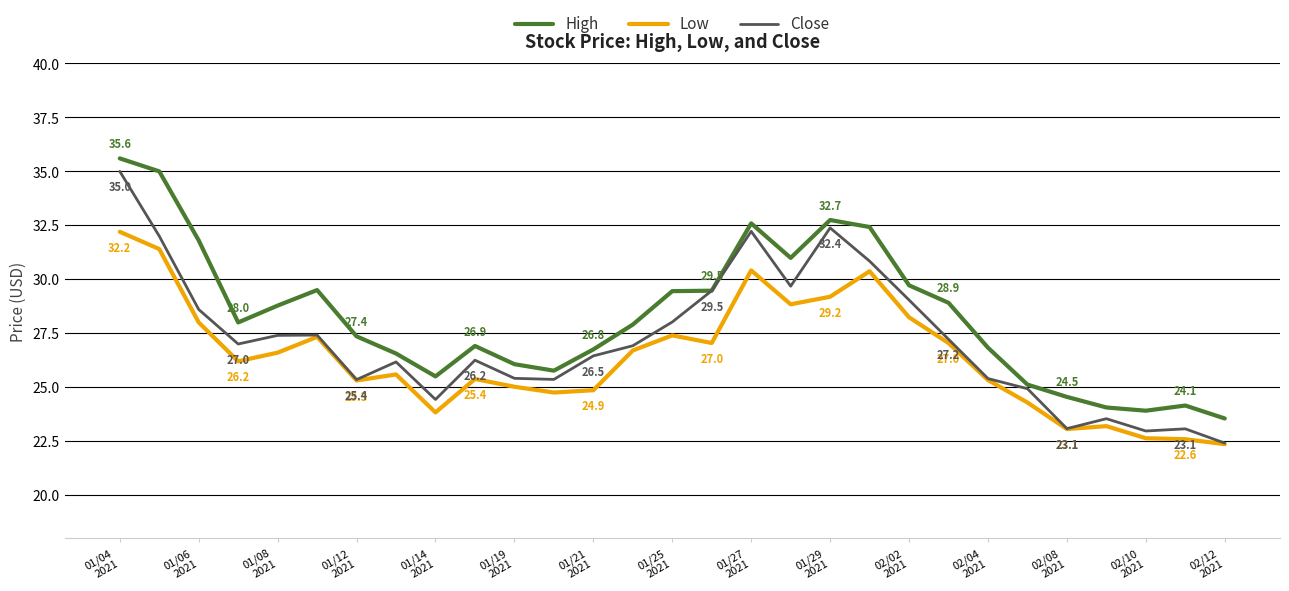

Which series has the largest range (max minus min)?

Close